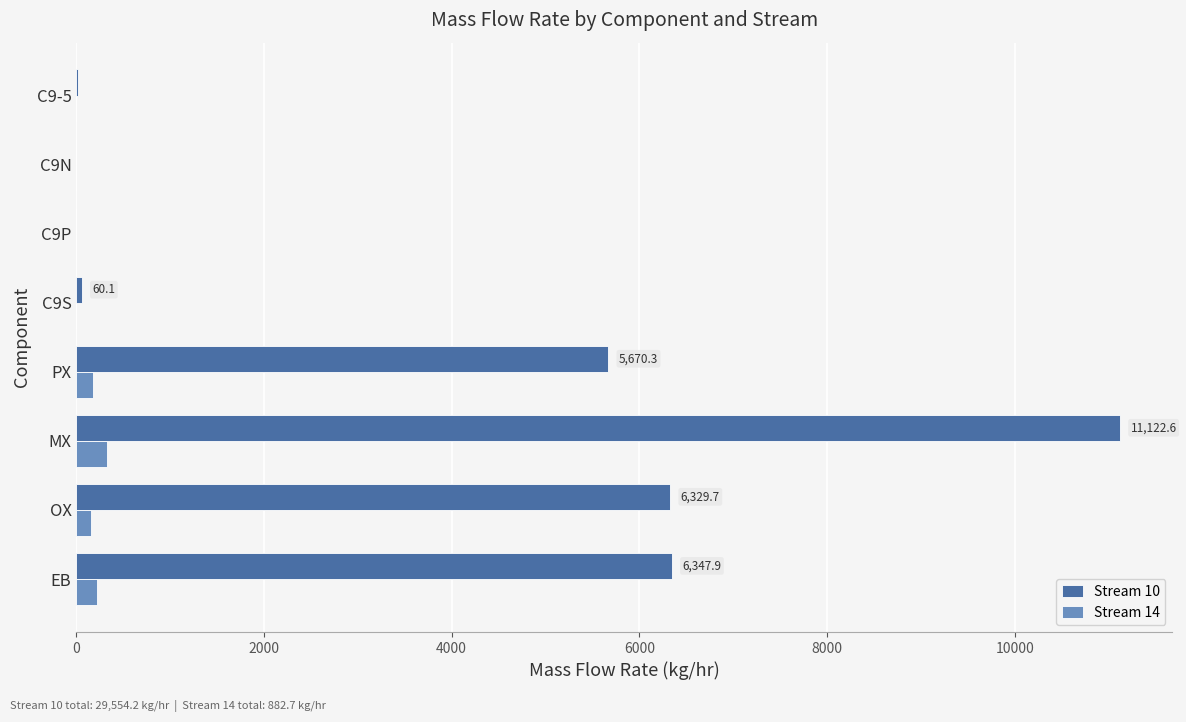

What is the highest value of the Stream 10 series?

11122.6